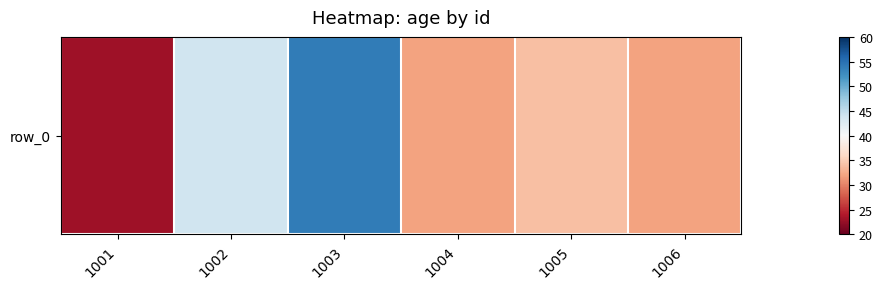

What is the difference between the maximum and second lowest values?

22